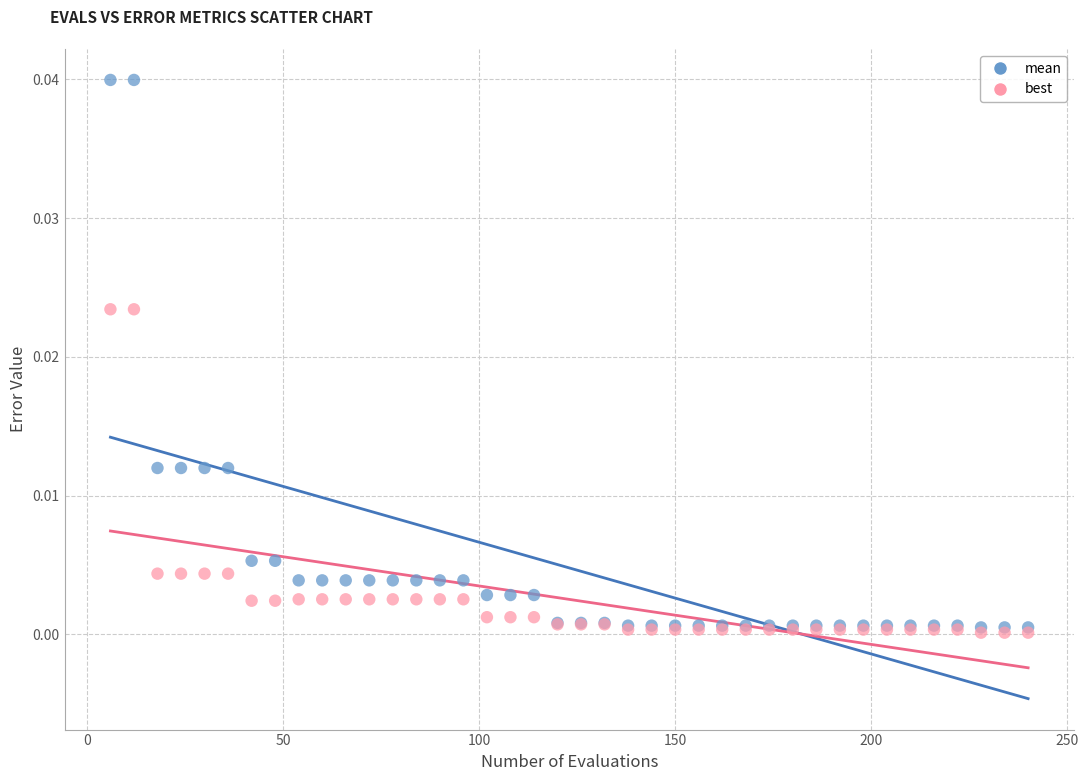

Which series has the largest Y range (max minus min)?

mean